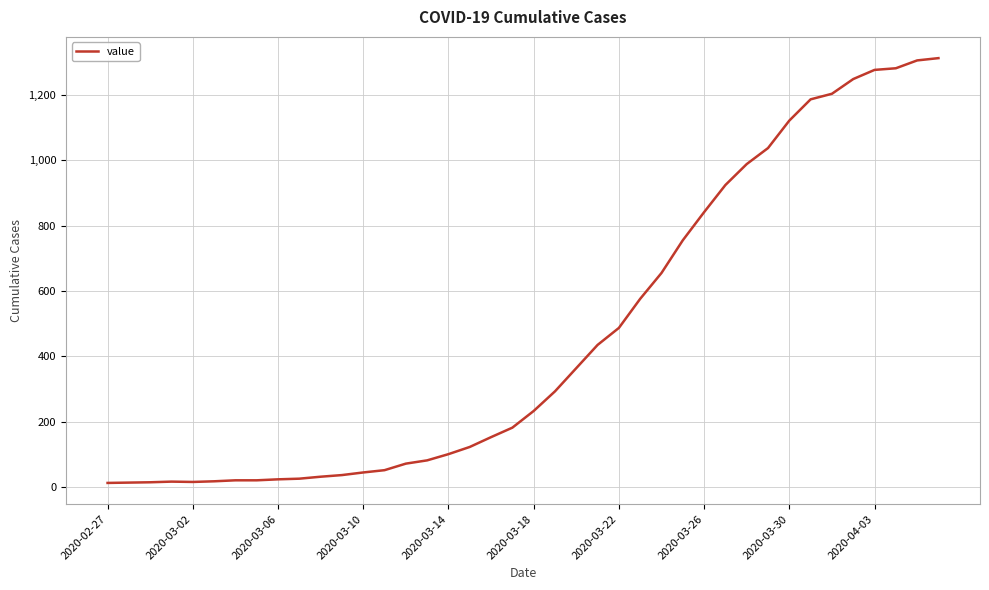

How many categories are shown in the chart?

40